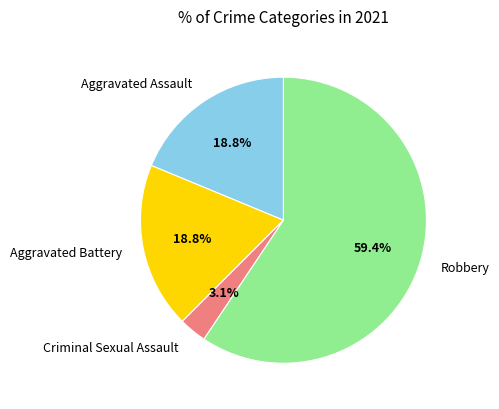

What is the smallest slice in the pie chart?

Criminal Sexual Assault